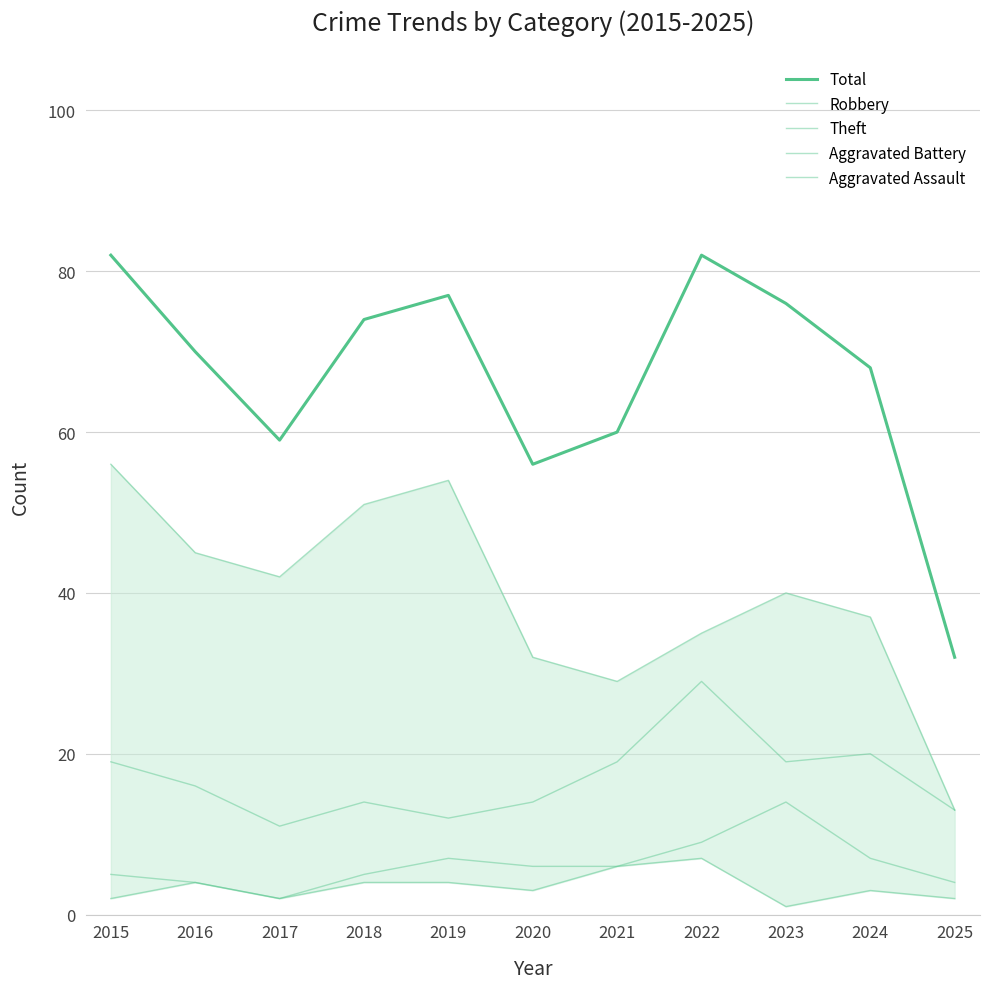

True or false: Aggravated Battery and Robbery cross at least once.

False